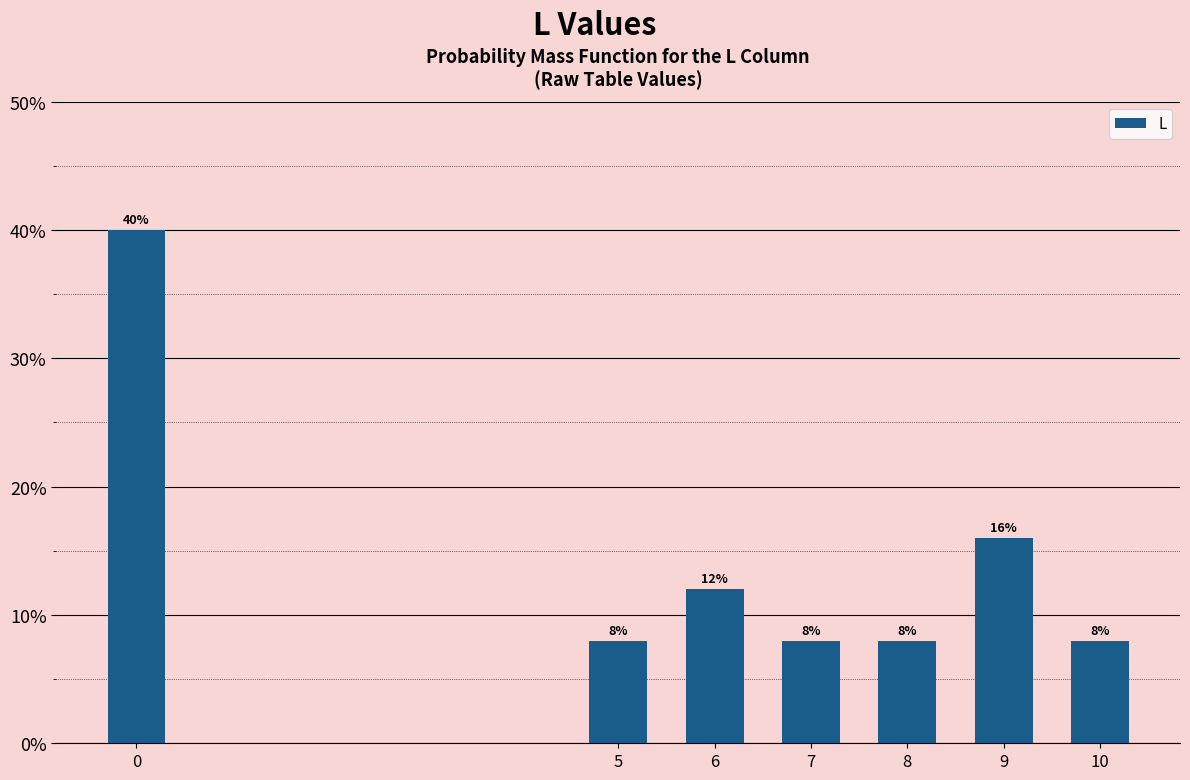

Reading left to right, extract all data points from this chart.

40	8	12	8	8	16	8